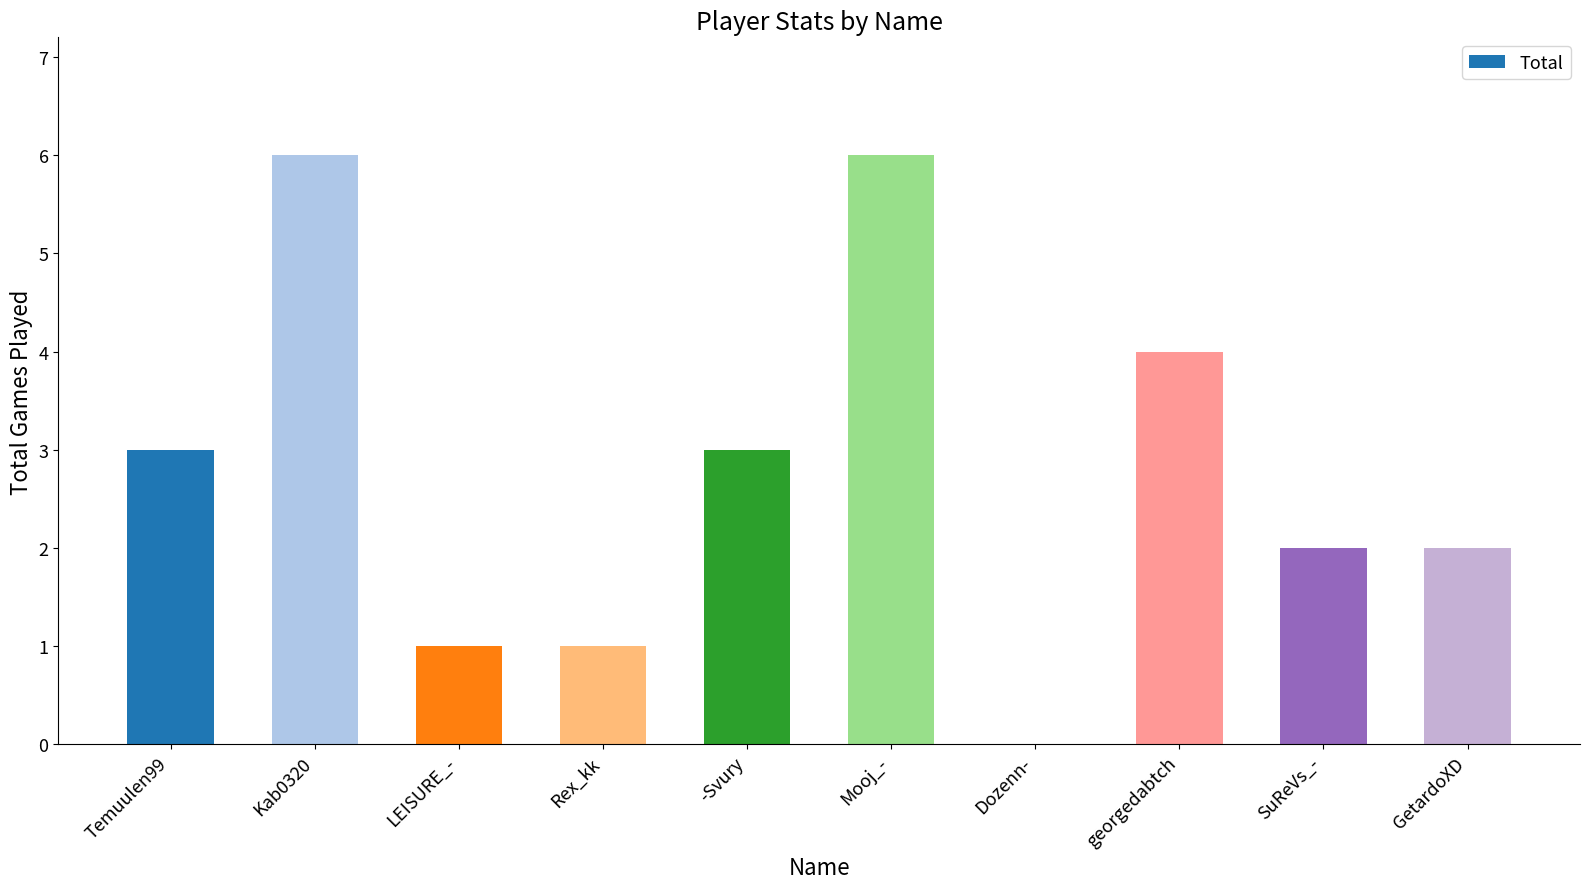

What is the sum of the values at Mooj_- and GetardoXD?

8